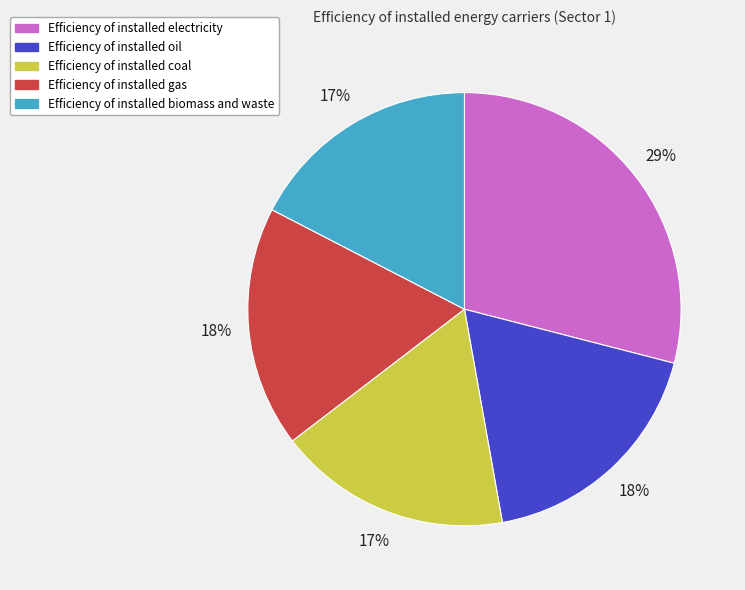

To the nearest percent, what is the average slice percentage?

20%